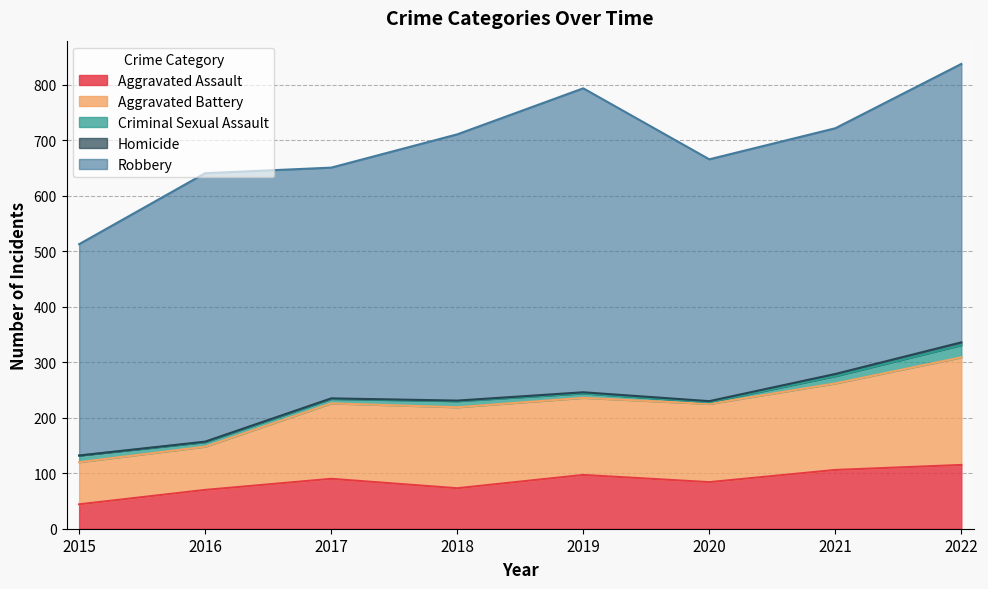

At which category does Robbery reach its first local valley?

2017